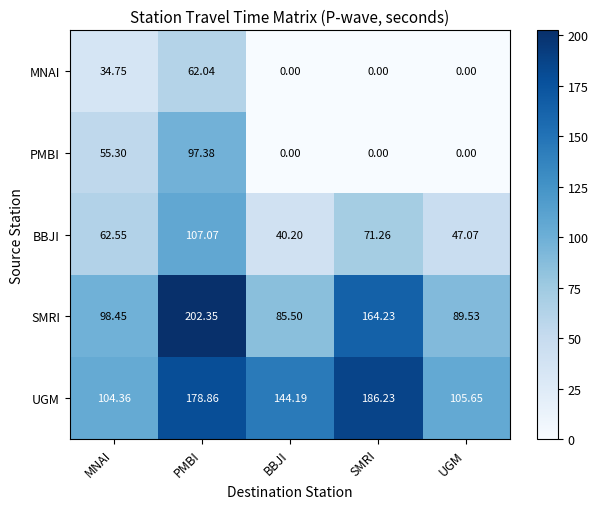

List the labels in order of UGM value, smallest first.

MNAI, UGM, BBJI, PMBI, SMRI